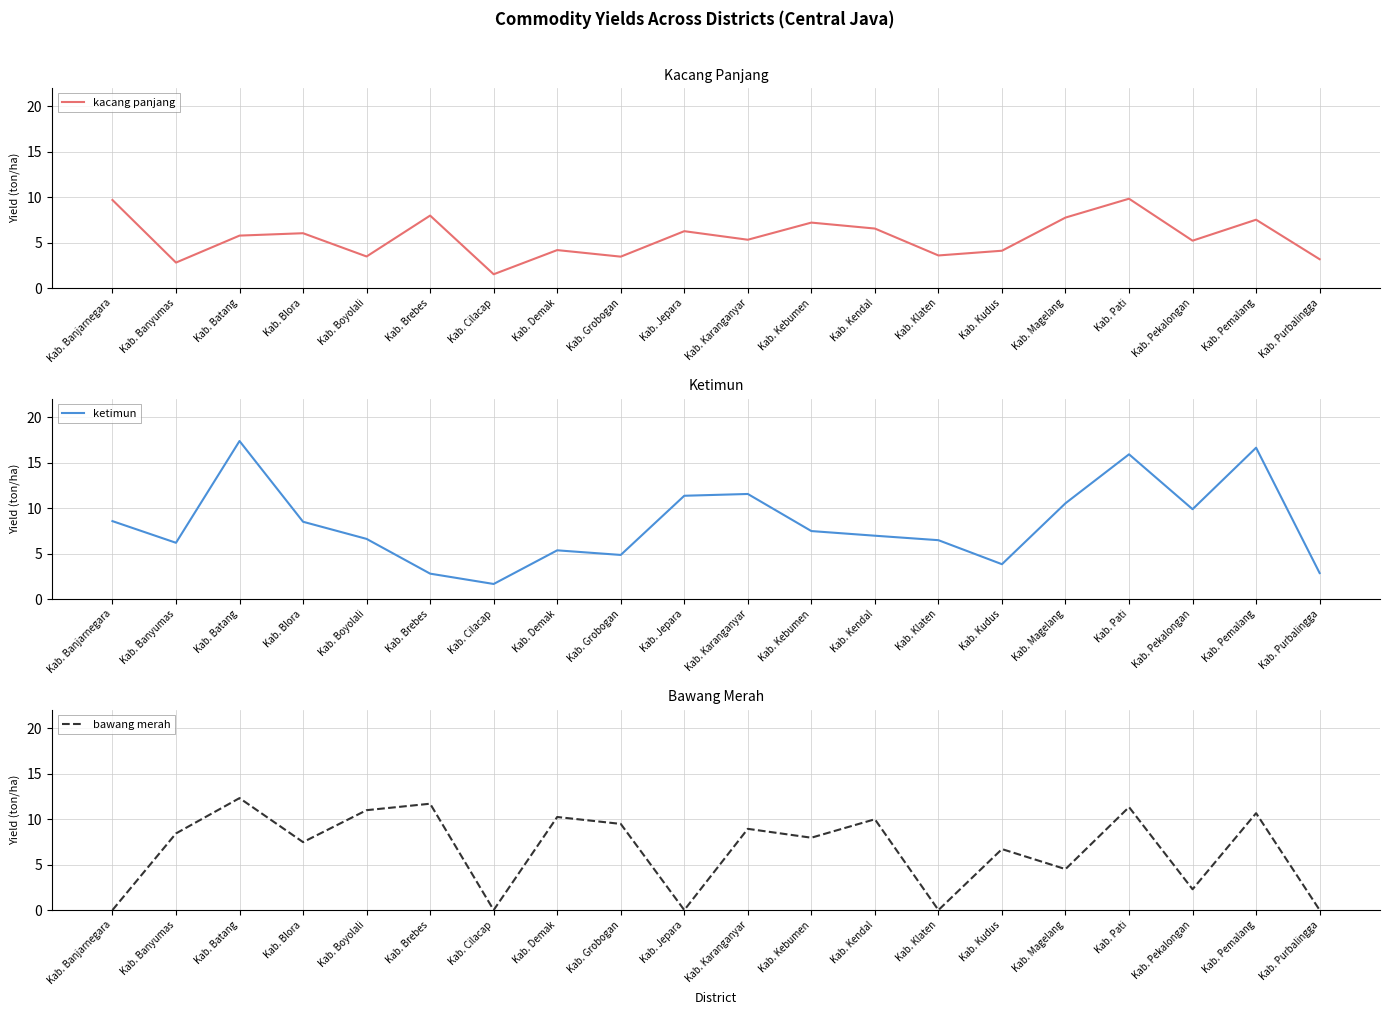

What is the sum of the bawang merah values at Kab. Pemalang and Kab. Demak?

20.9